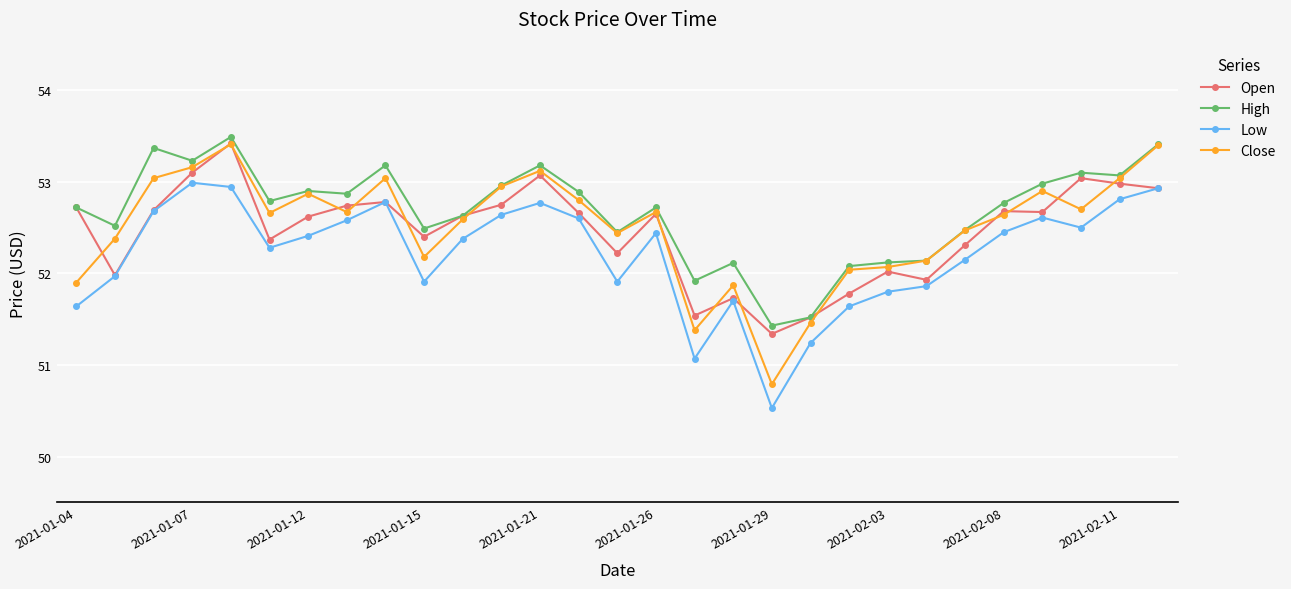

What is the lowest value of the Close series?

50.8